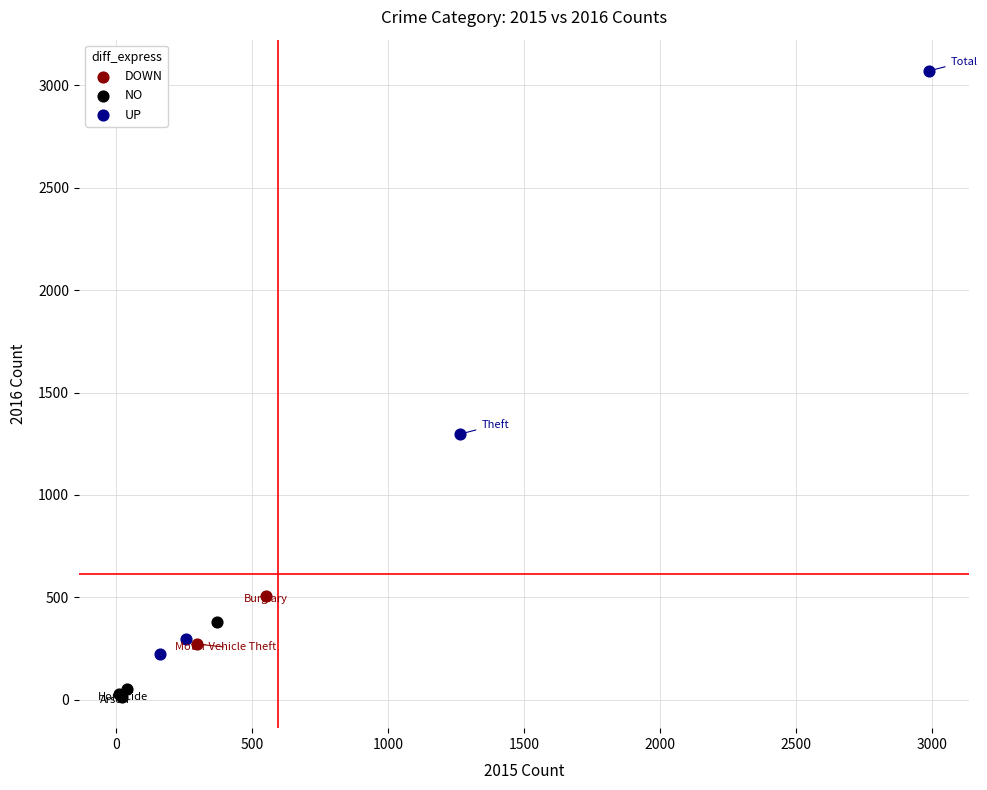

Which series reaches the minimum Y coordinate?

NO